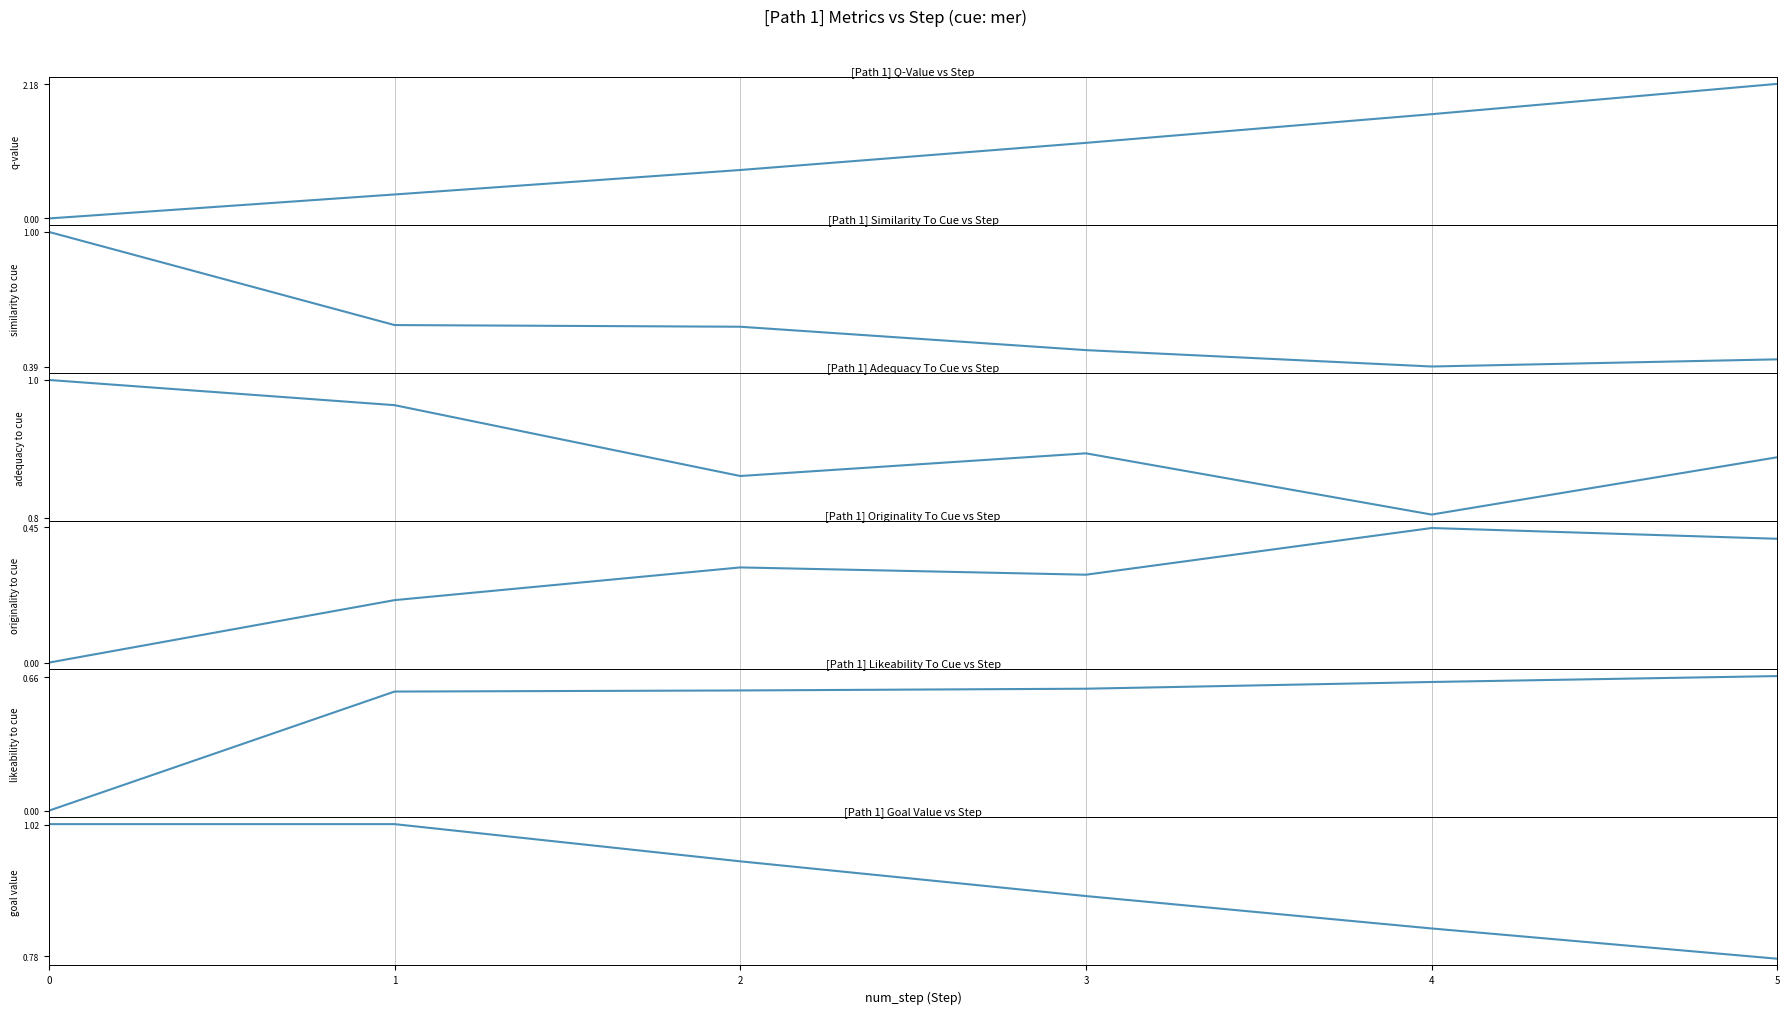

What are all the series names shown in the legend?

q-value, similarity_to_cue, adequacy_to_cue, originality_to_cue, likeability_to_cue, goal_value